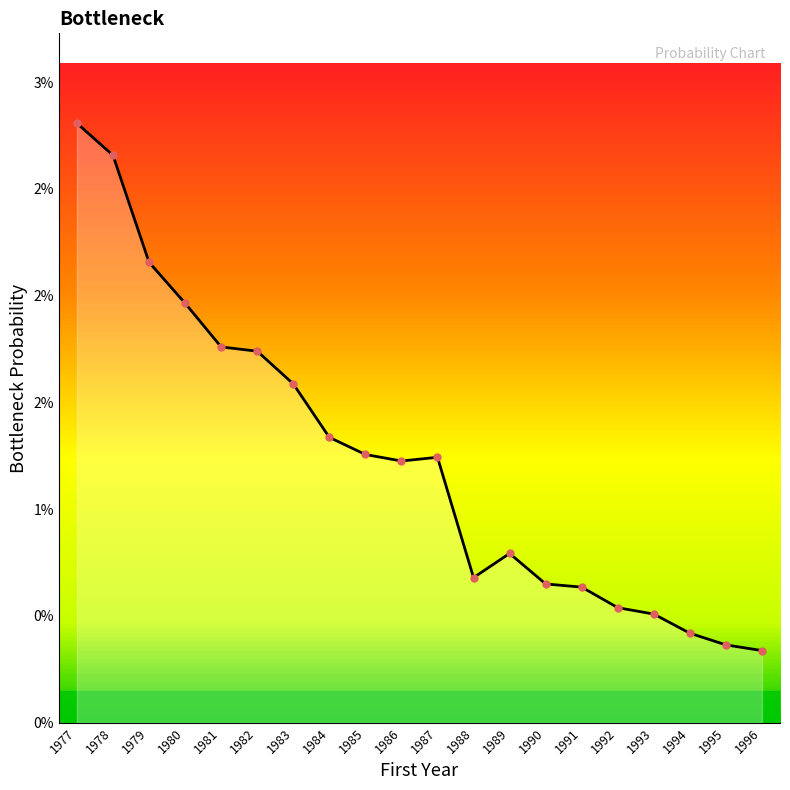

Is this an area chart (filled region under the line)?

Yes